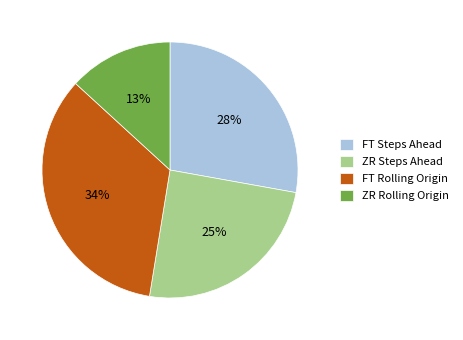

Is ZR Steps Ahead the majority of the pie?

No